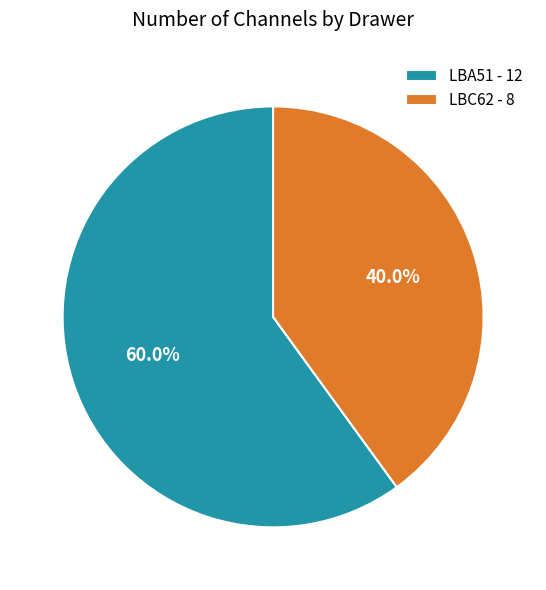

Which slice is the largest?

LBA51